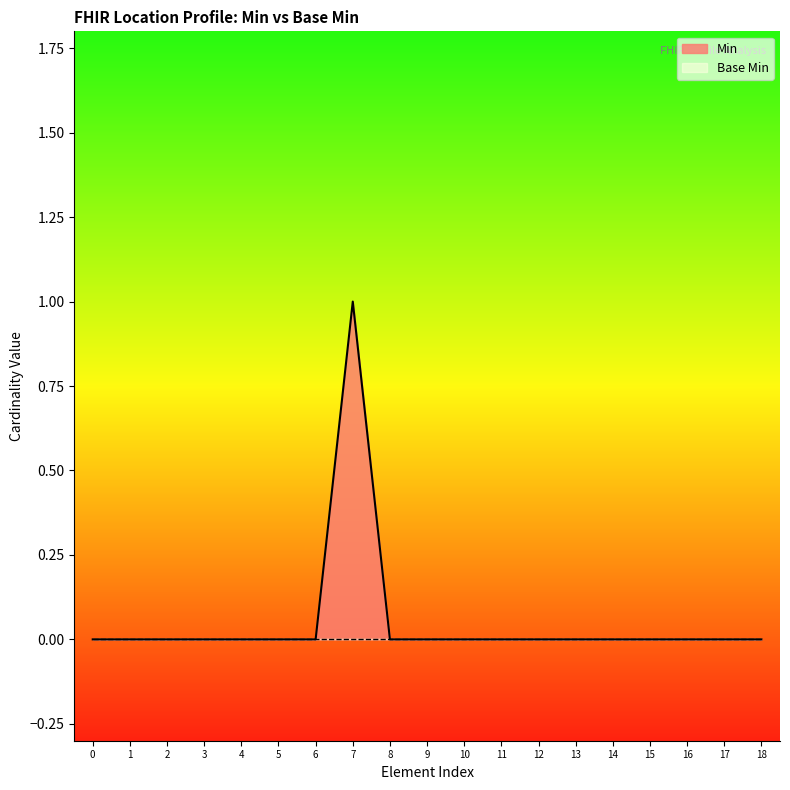

How many categories are shown in the chart?

19